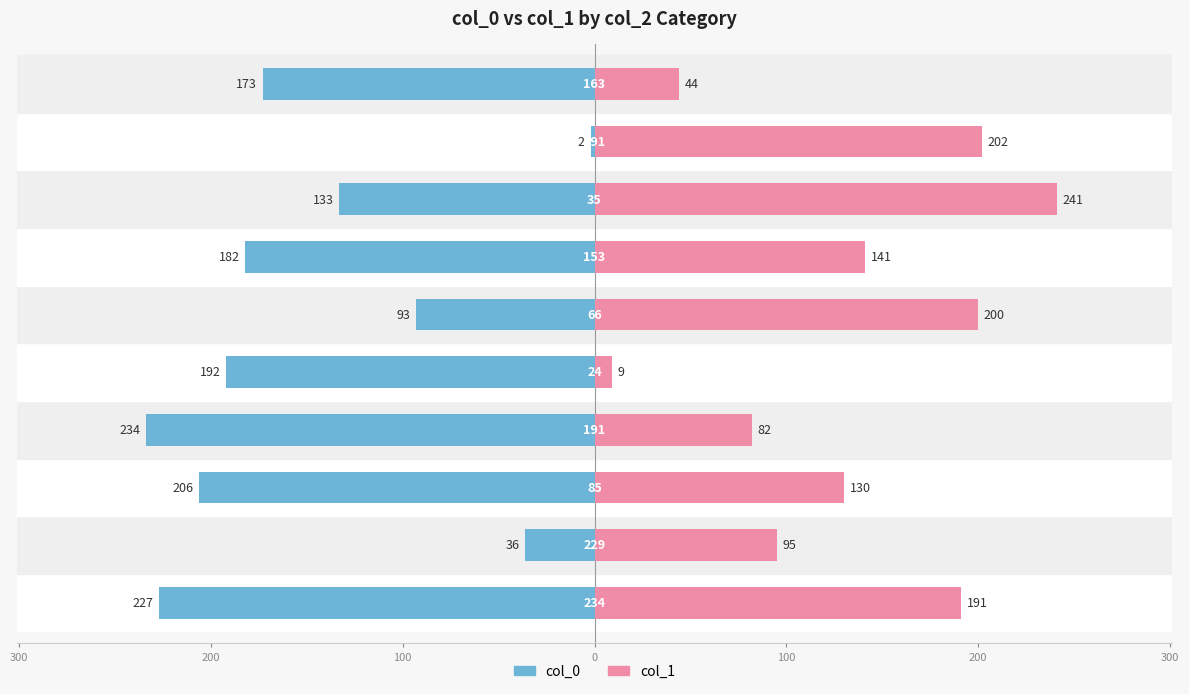

The value of col_0 at 100 is -406. True or false?

False